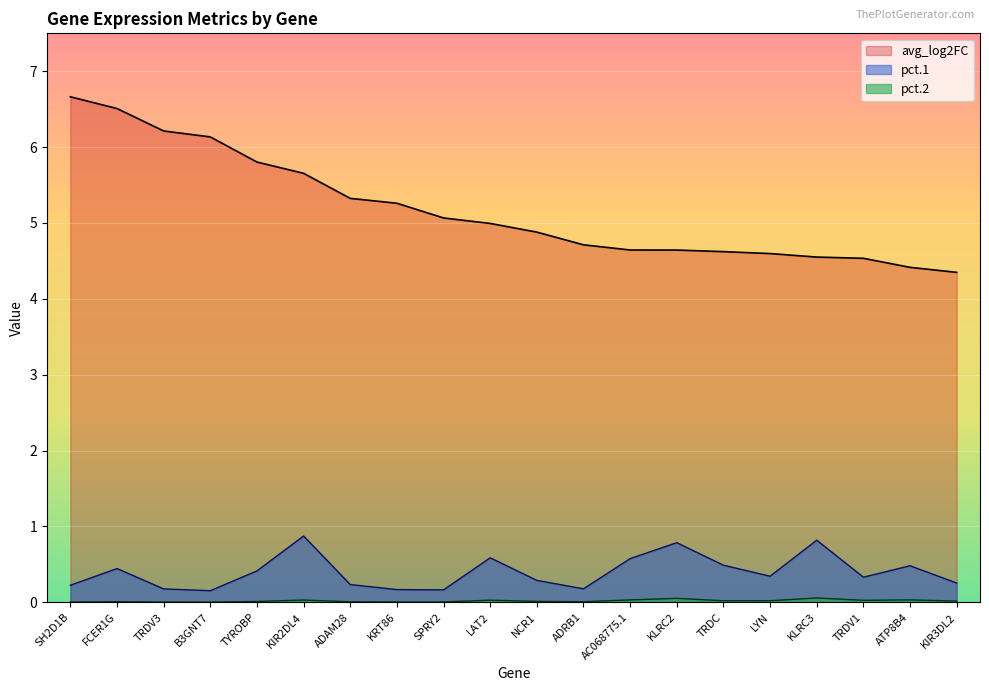

Is it true that pct.1 equals 0.6 at TRDV1?

False